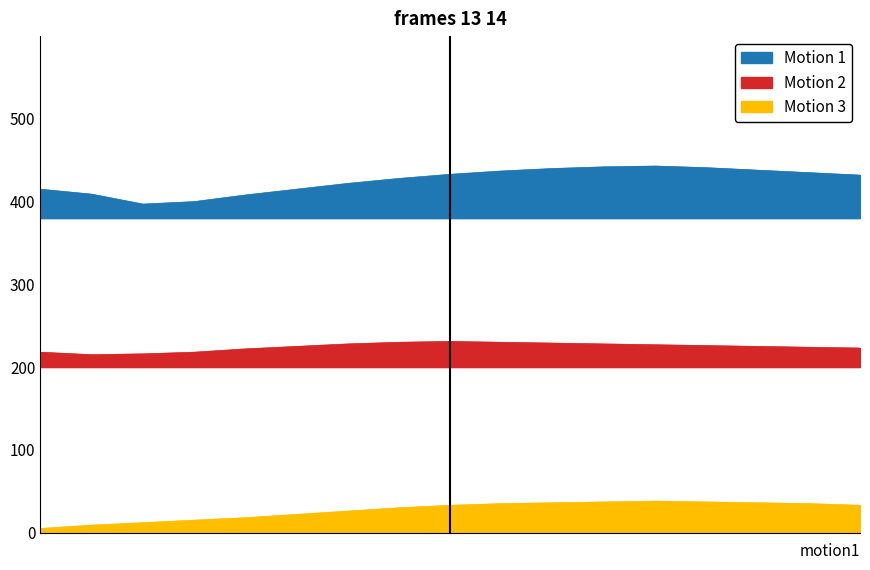

How many distinct data groups are displayed?

3